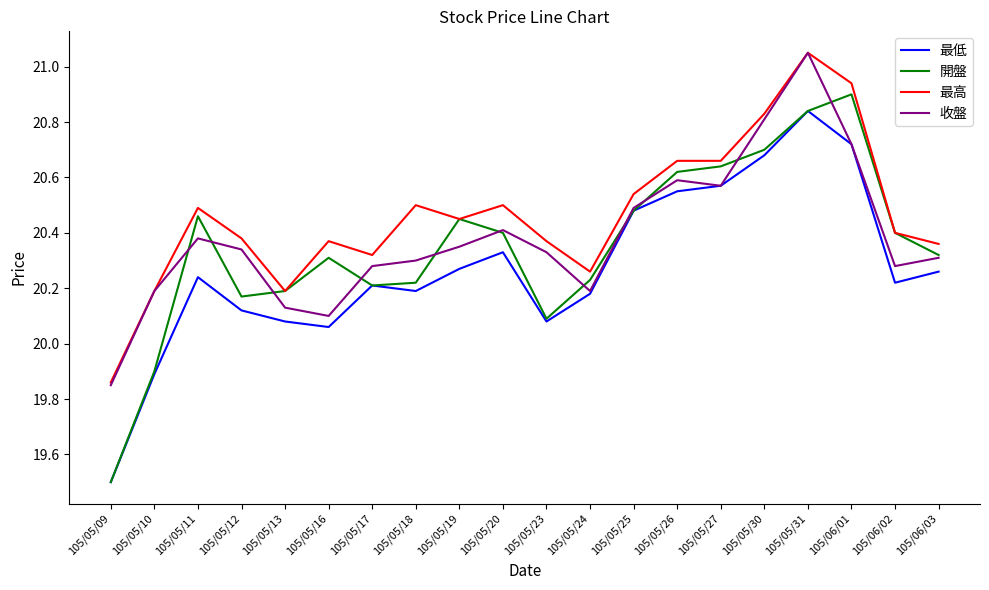

In 收盤, how many points are higher than both neighbors (excluding endpoints)?

4